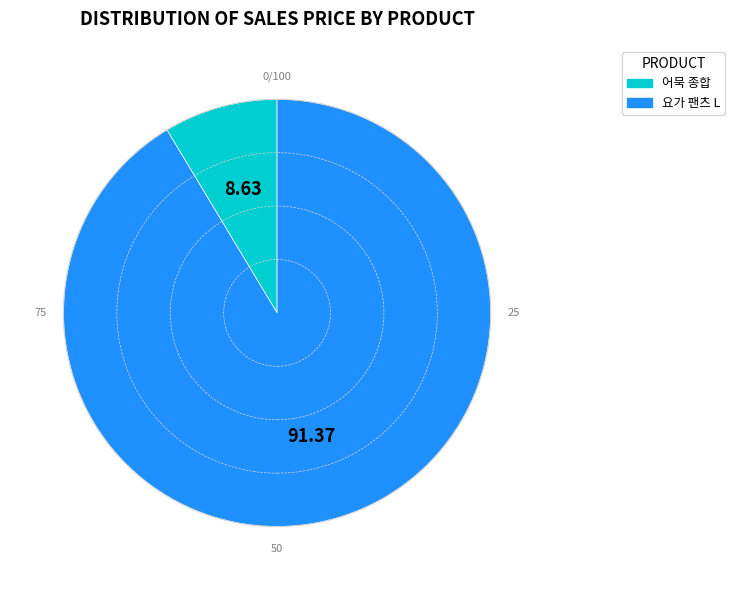

Does any single category account for the majority?

Yes